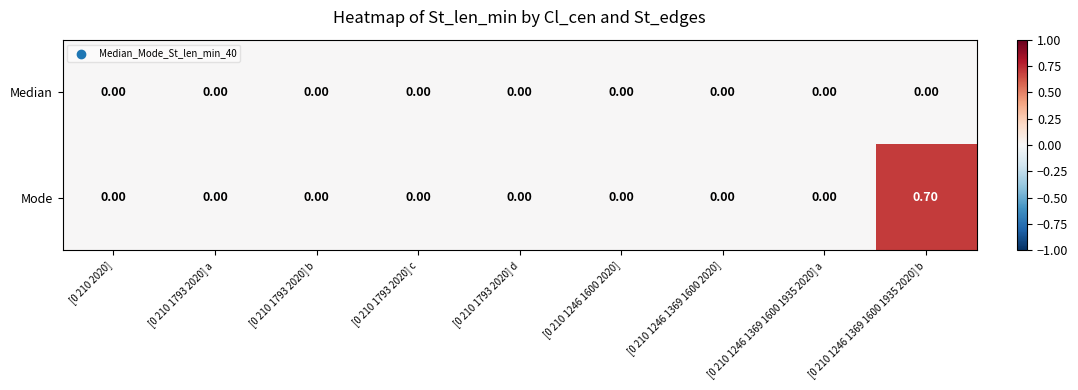

Rank the series by their maximum value, from highest to lowest.

Mode, Median